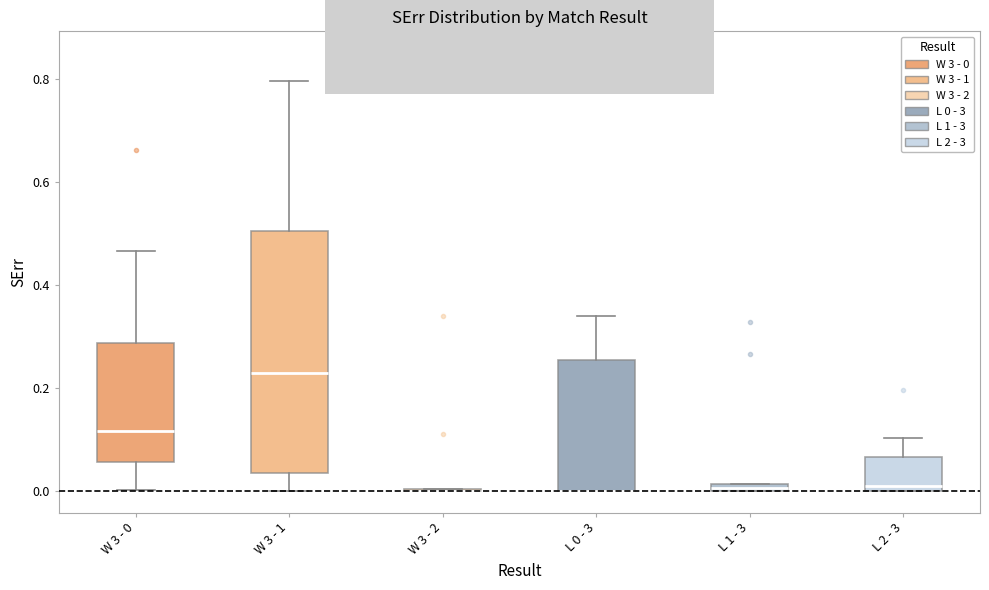

Comparing the boxes themselves (not the whiskers), which one is the tallest?

W 3 - 1